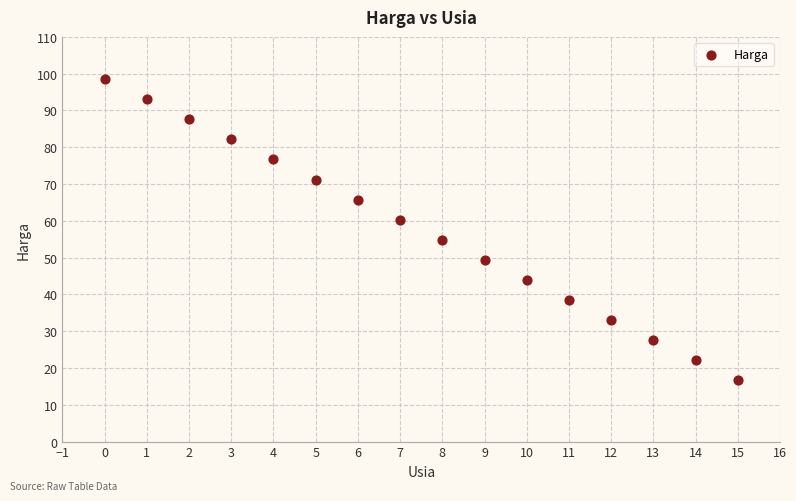

What Y value in the scatter plot is closest to 57?

54.9